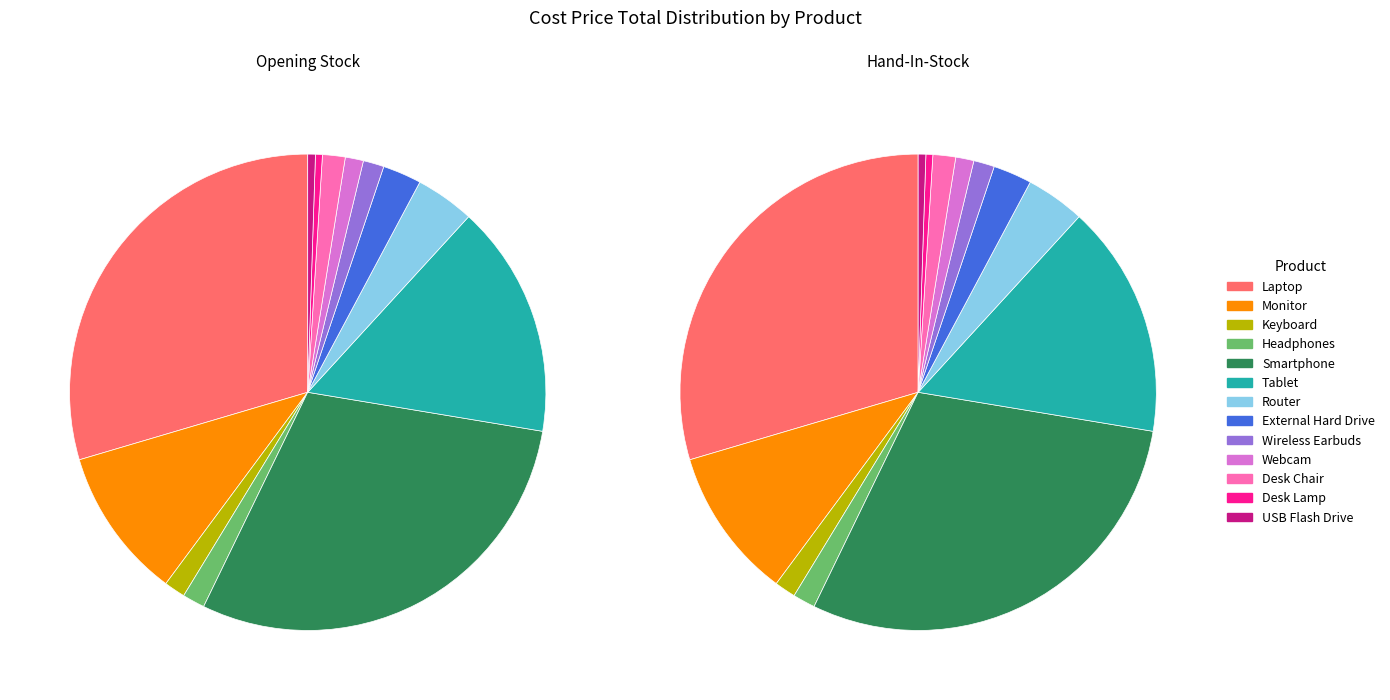

To the nearest percent, what percentage of the pie is USB Flash Drive?

1%